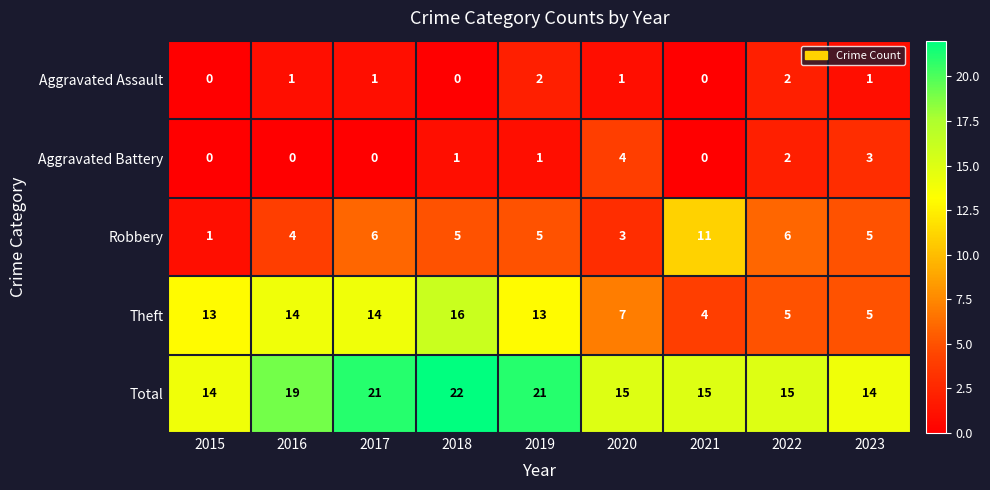

Is it true that Total equals 31 at 2019?

False